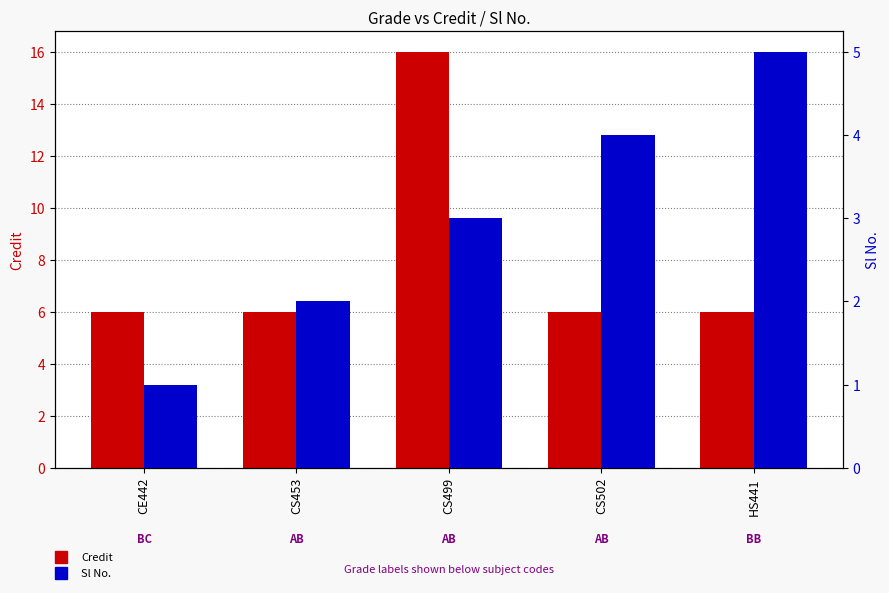

Reading left to right, what are all the values shown in this chart?

Credit: CE442=6	CS453=6	CS499=16	CS502=6	HS441=6
Sl No.: CE442=1	CS453=2	CS499=3	CS502=4	HS441=5